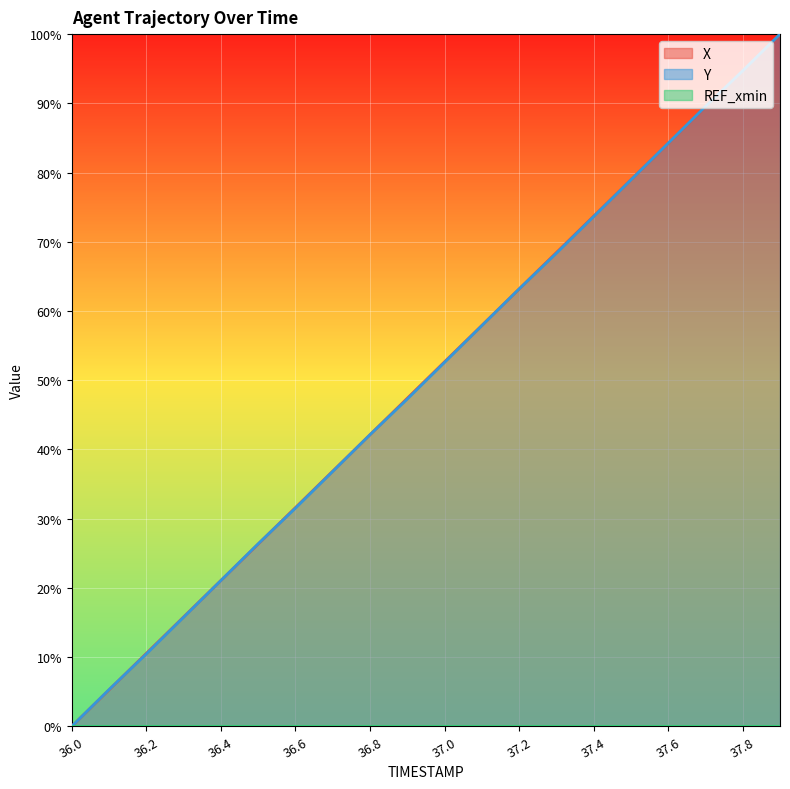

What is the maximum value for X?

100.0